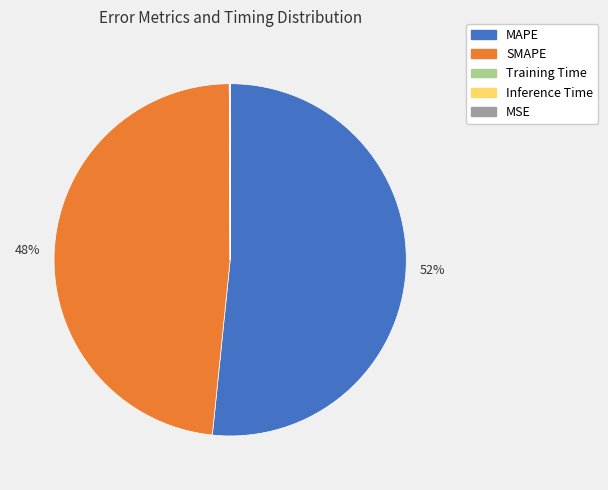

Is it true that SMAPE is 48% of the pie?

True